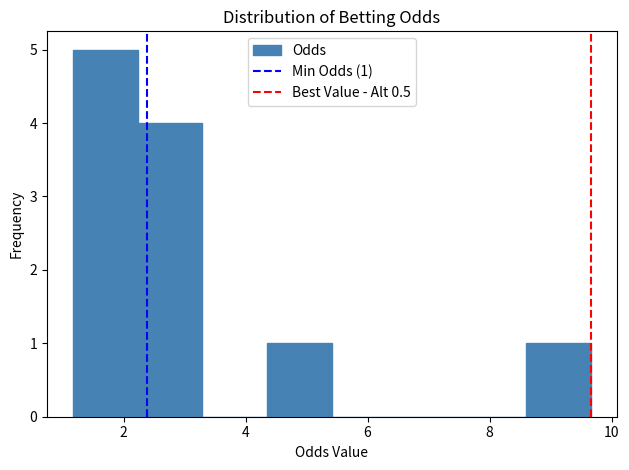

Which range on the x-axis has the tallest bar?

1.2 to 2.2